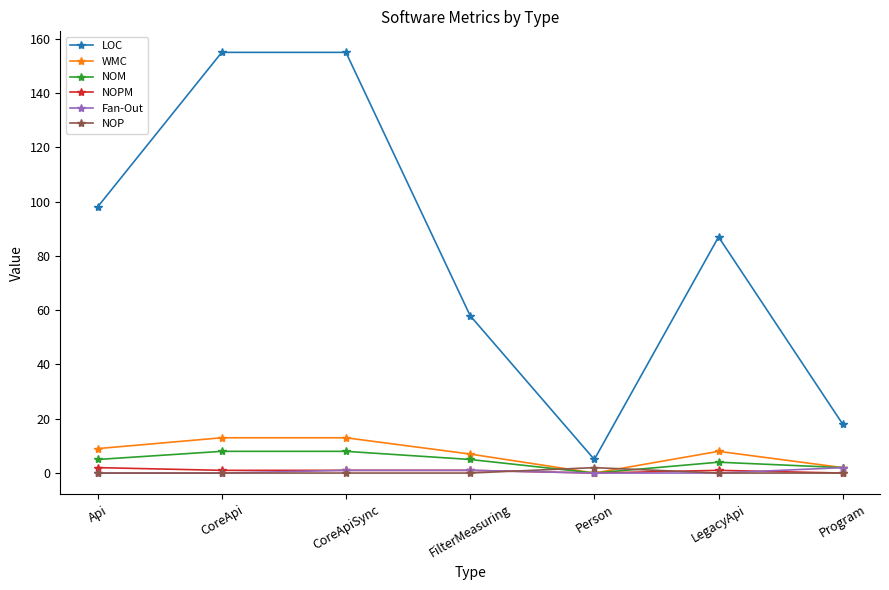

True or false: LOC and NOM intersect in this chart.

False